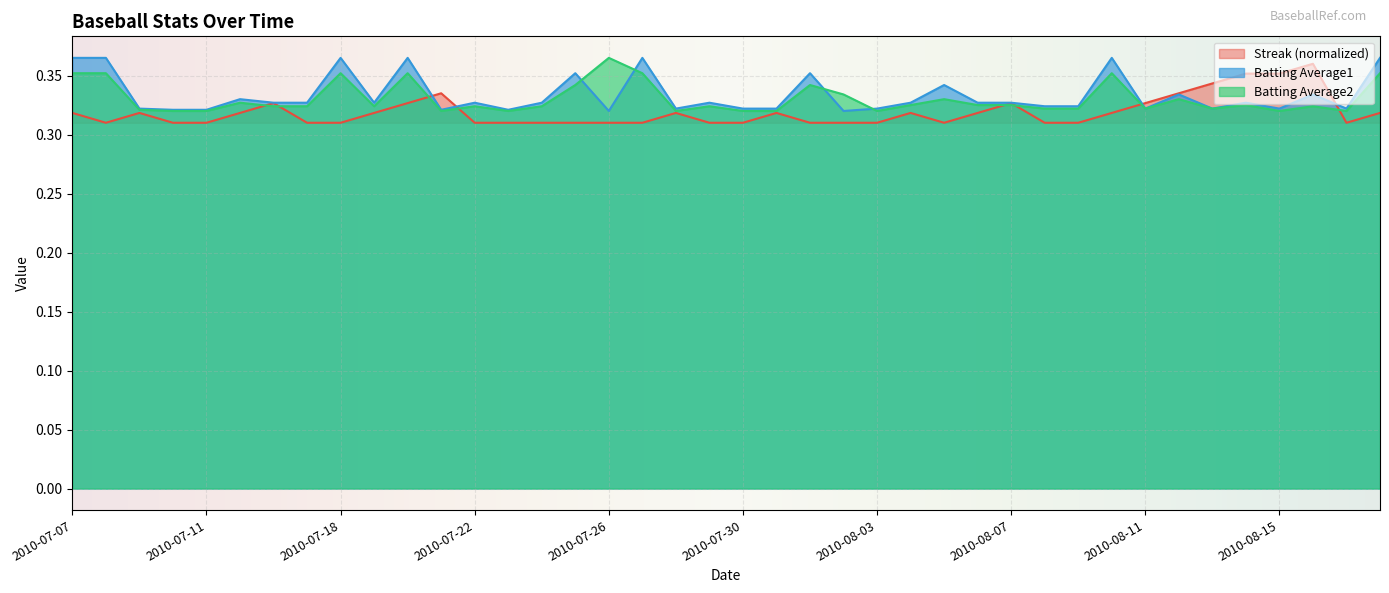

At which label is Streak closest to 0?

2010-07-08